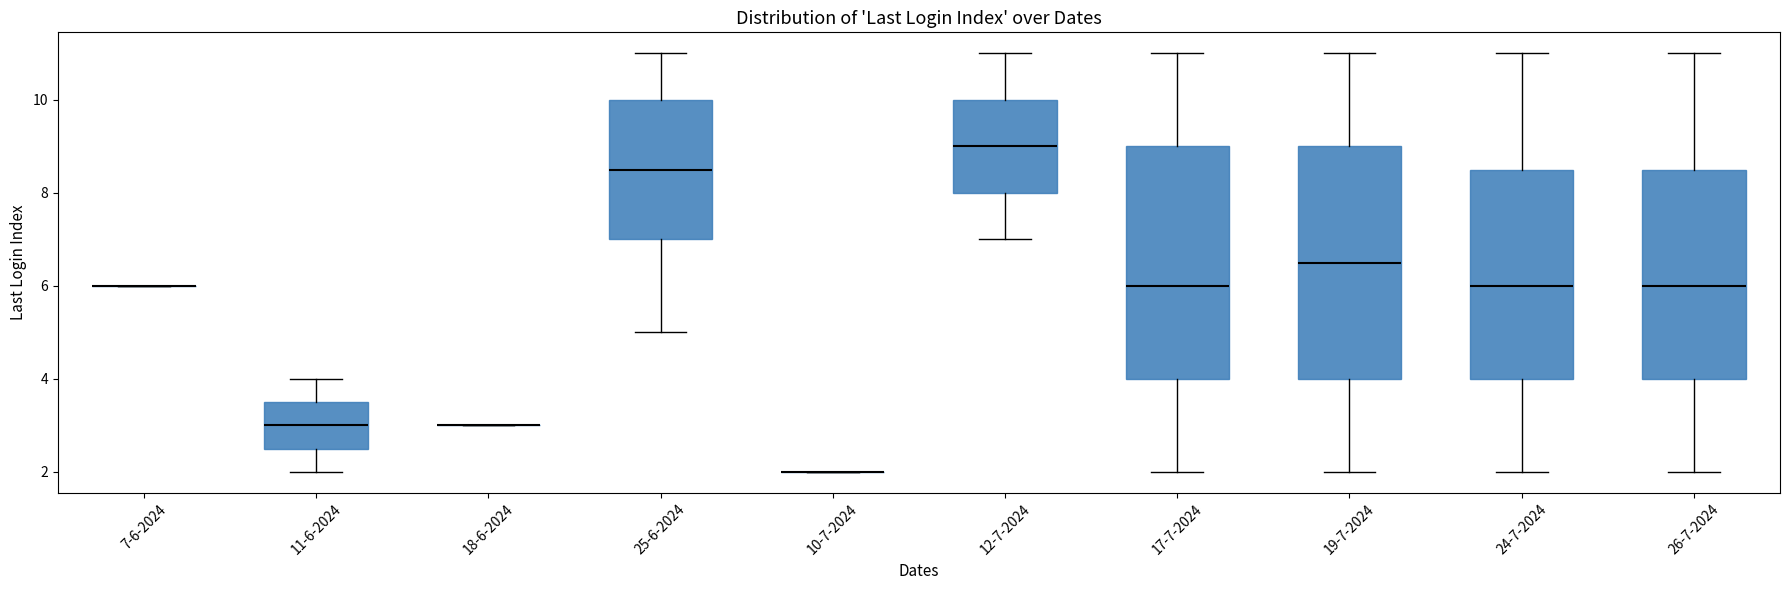

Where is the lower edge of the box for 12-7-2024 on the y-axis? The values are not printed on the chart, so give them approximately, as read against the axis.

8.0